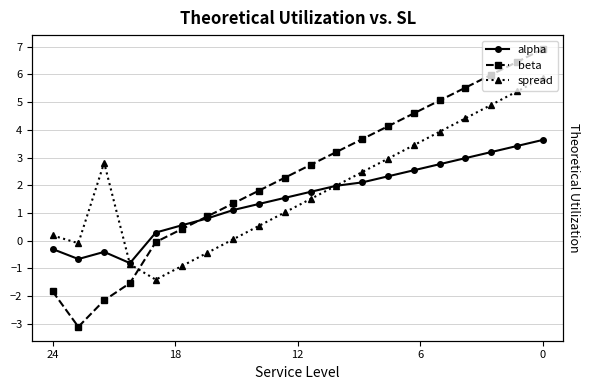

How many lines are shown in the chart?

3